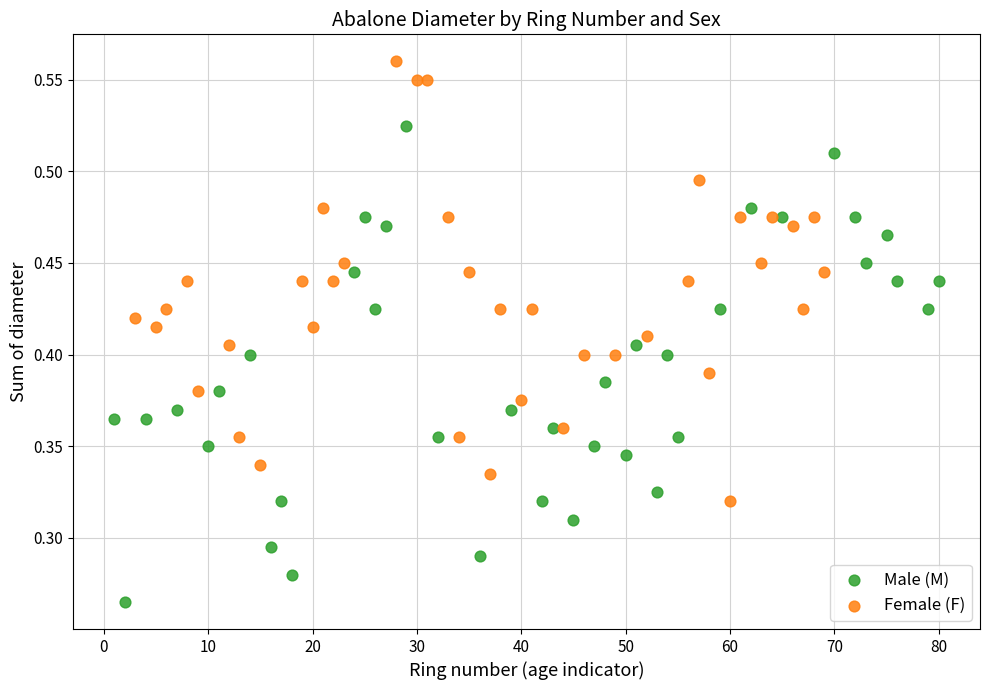

Which series has the widest spread of Y values?

Male (M)